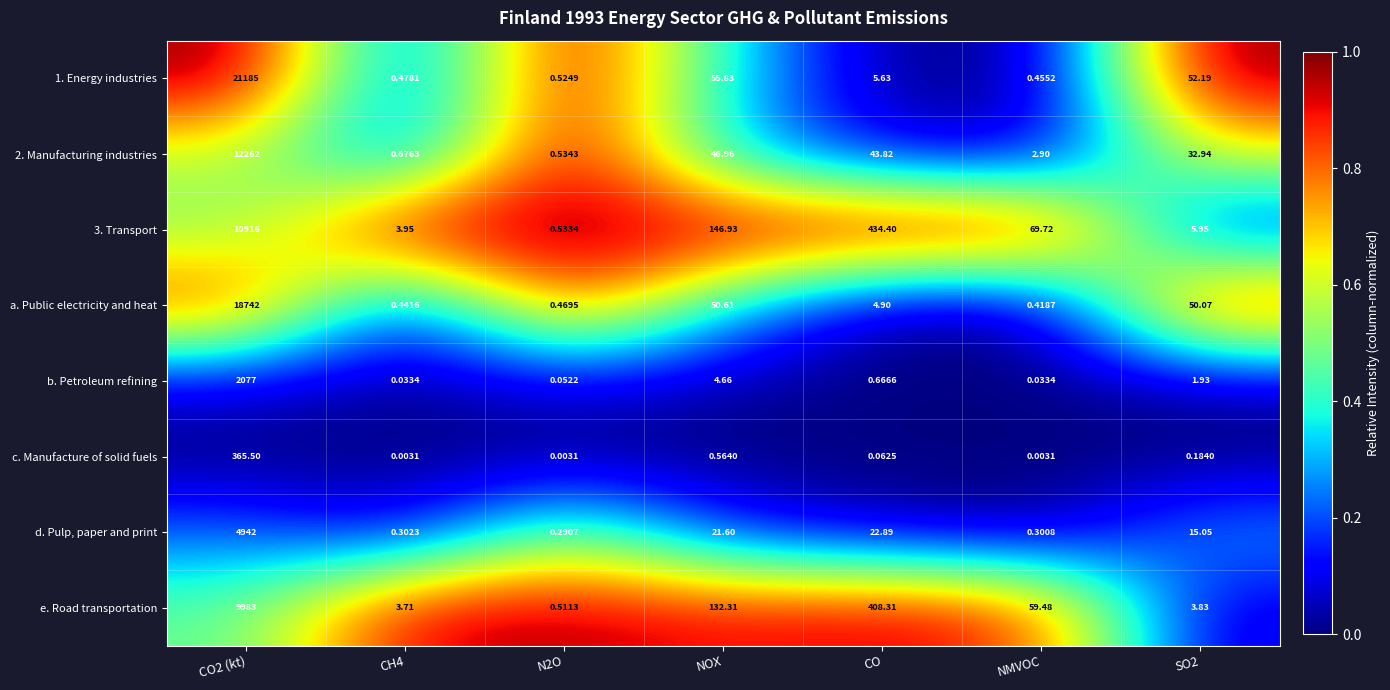

Rank the series by their maximum value, from highest to lowest.

1. Energy industries, a. Public electricity and heat, 2. Manufacturing industries, 3. Transport, e. Road transportation, d. Pulp, paper and print, b. Petroleum refining, c. Manufacture of solid fuels